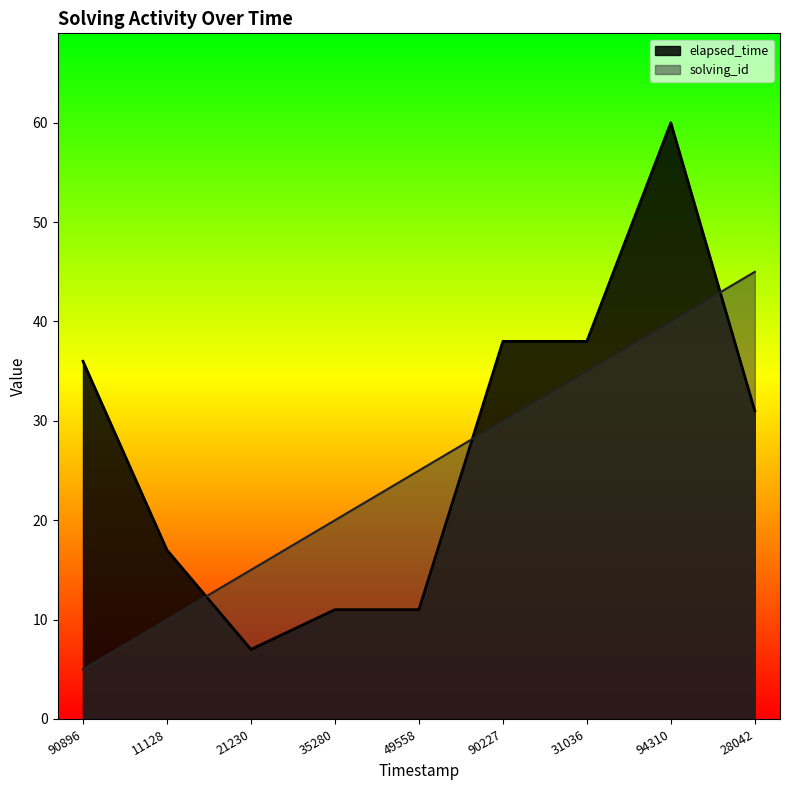

What is the value of the elapsed_time point at the 9th from the left?

31